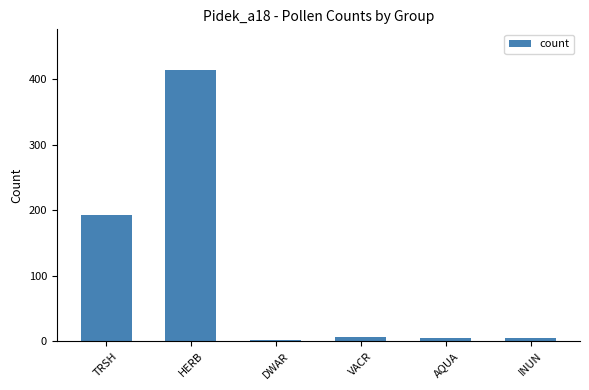

Is it true that the value at TRSH is 192?

True